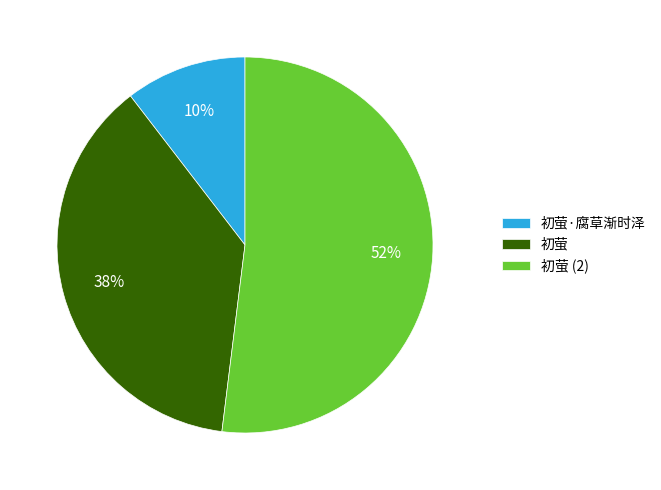

Is there a majority slice in this chart?

Yes